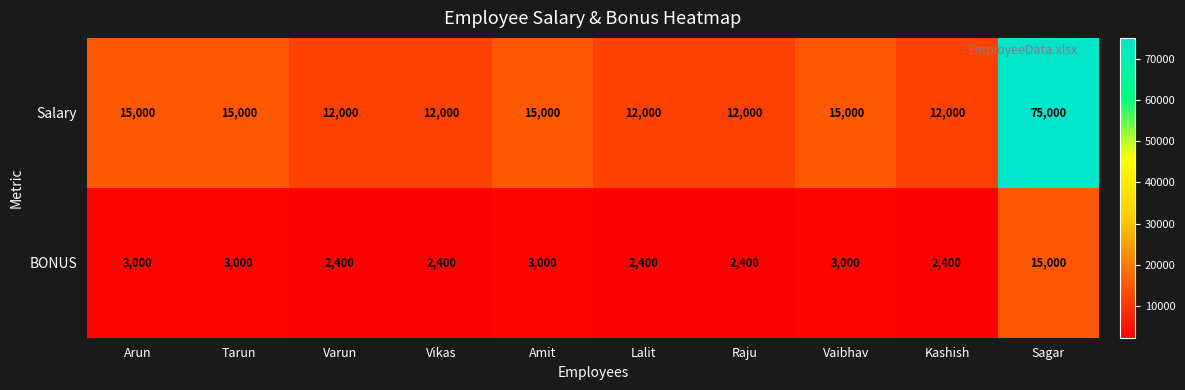

List the series in order of their peak value, lowest first.

BONUS, Salary